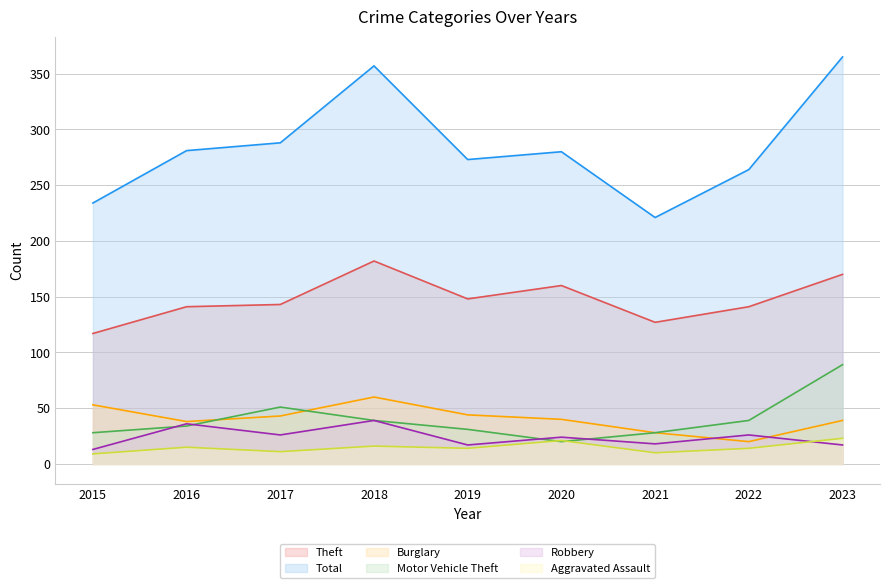

What is the value of the Theft point at the 1st from the left?

117